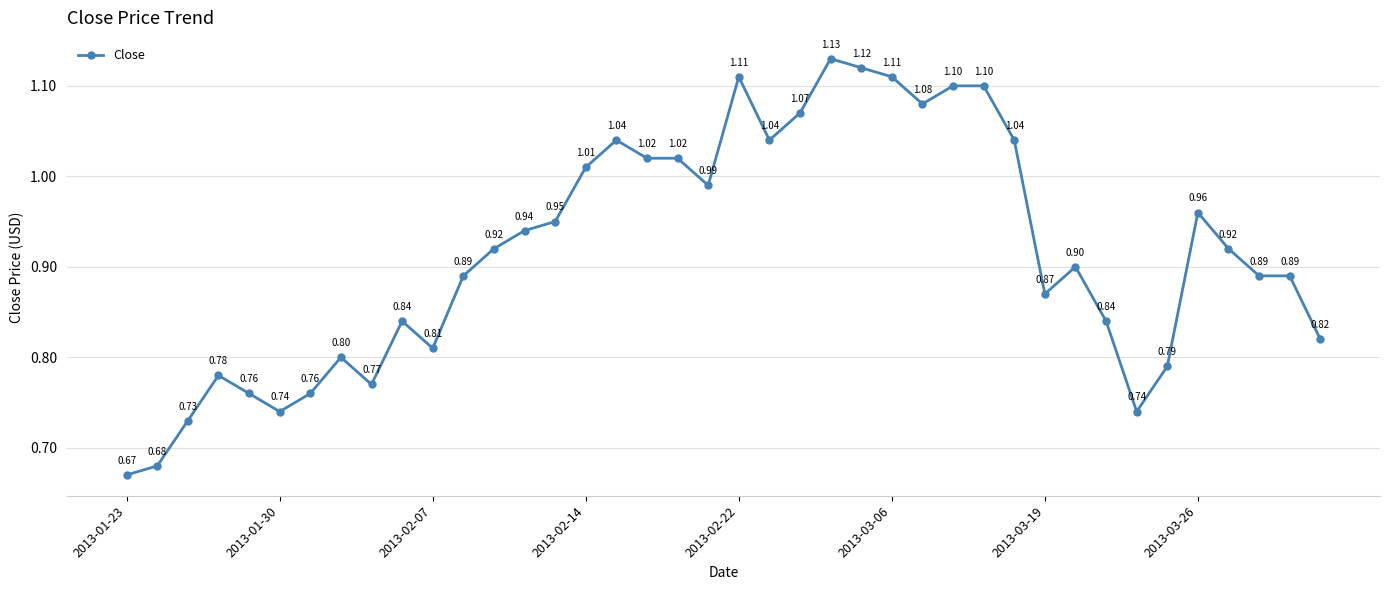

True or false: there are more than 0 points higher than both neighbors.

True